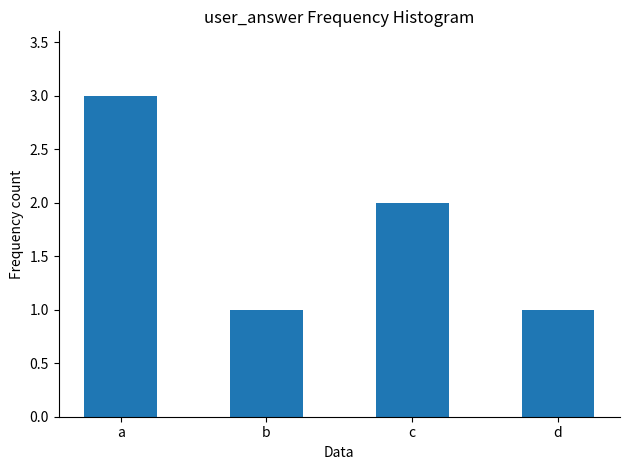

At which label is the value closest to 2?

c